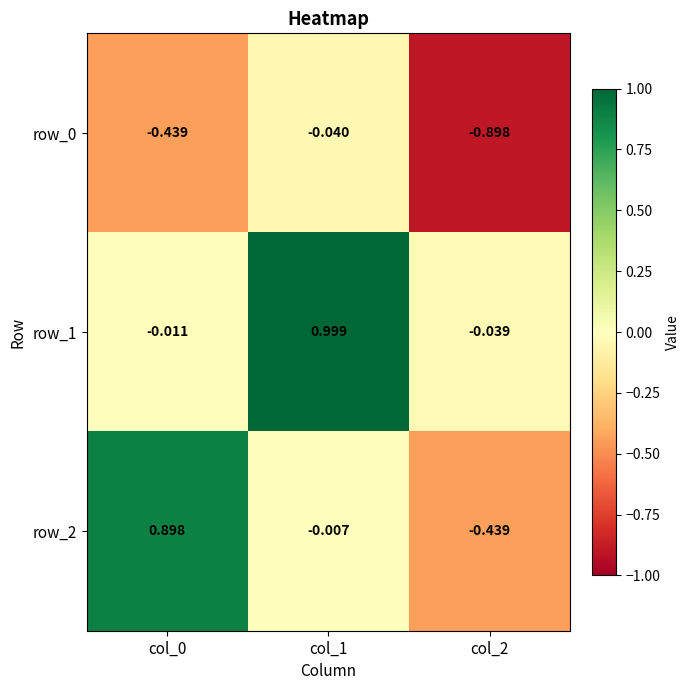

Reading left to right, transcribe all the data shown in this chart.

row_0: col_0=-0.4	col_1=-0.0	col_2=-0.9
row_1: col_0=-0.0	col_1=1.0	col_2=-0.0
row_2: col_0=0.9	col_1=-0.0	col_2=-0.4